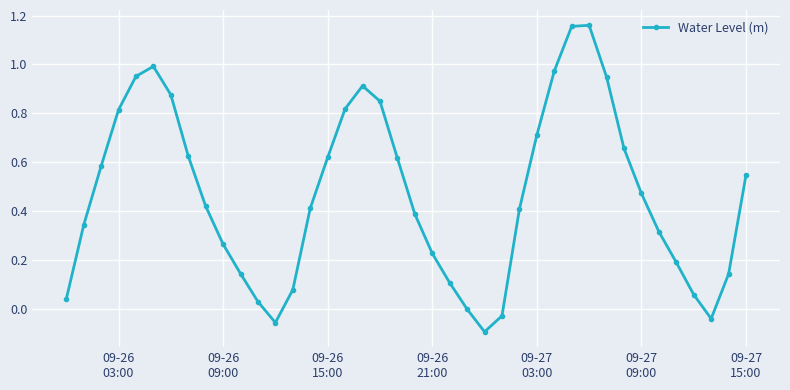

How many series are shown in this chart?

1